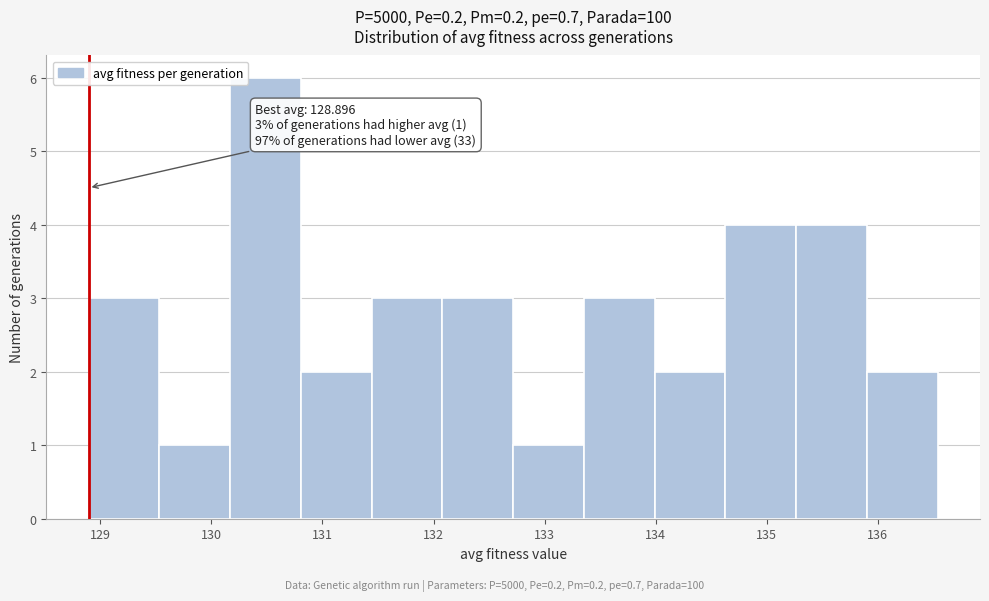

Over which range of the x-axis is the bar tallest?

130.2 to 130.8